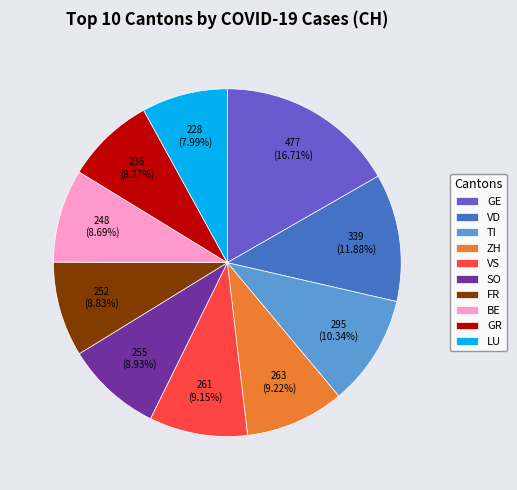

Is there any slice that represents more than half of the pie?

No